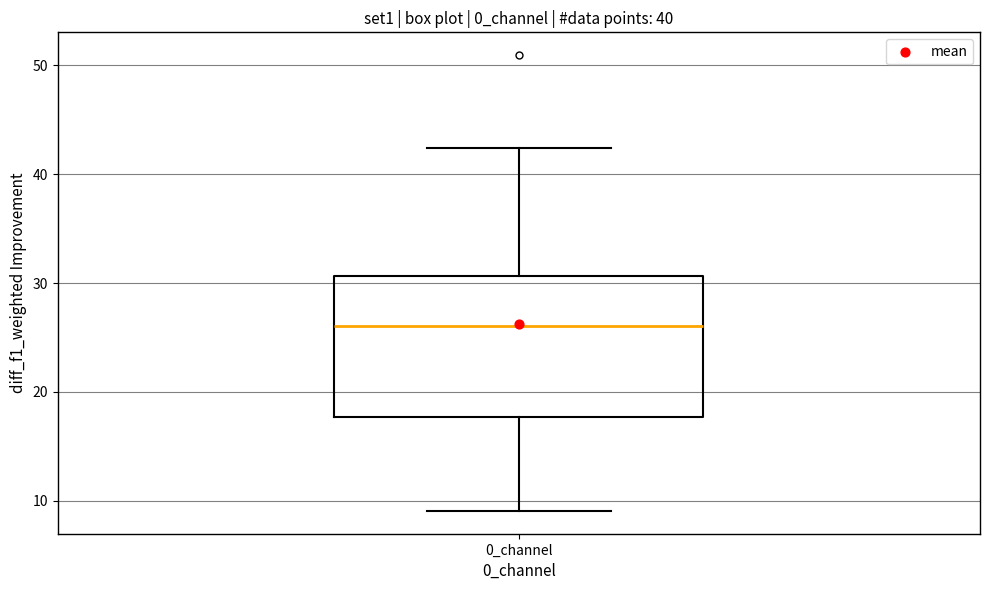

Transcribe this box plot: give where the median line is, the range the box spans, and where the two whiskers end, as read against the y-axis. The values are not printed on the chart, so give them approximately, as read against the axis.

median 26, box 18 to 31, whiskers 9 to 42